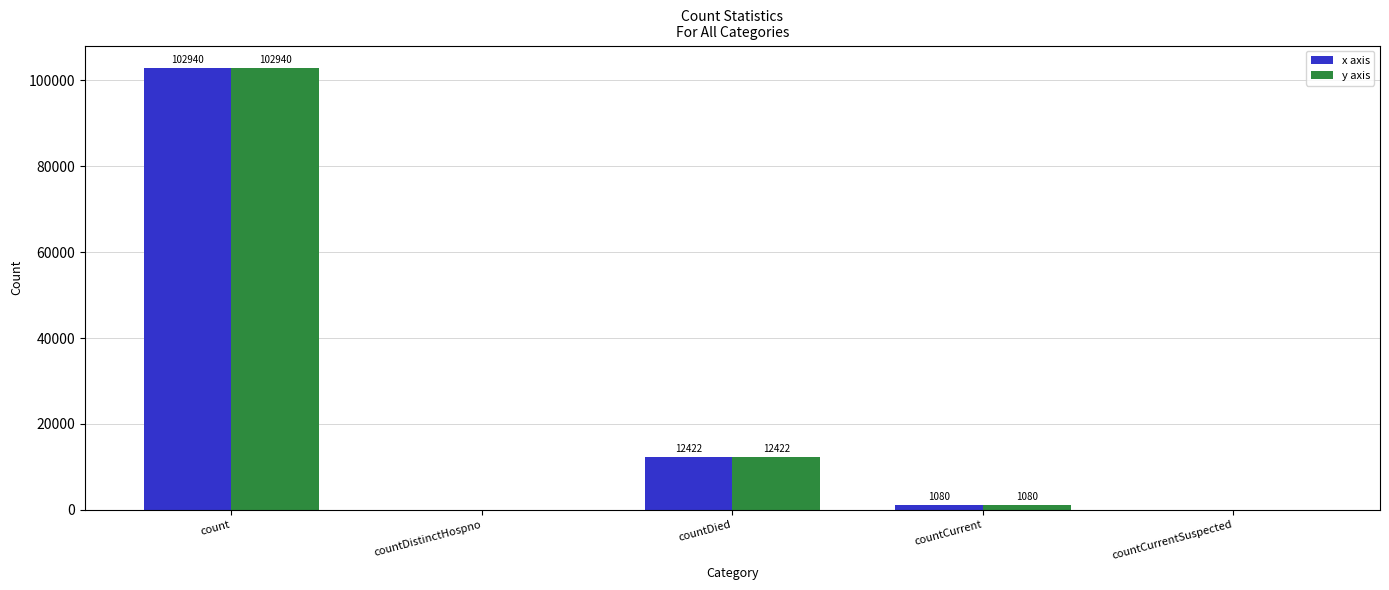

Does the chart contain stacked bars?

No